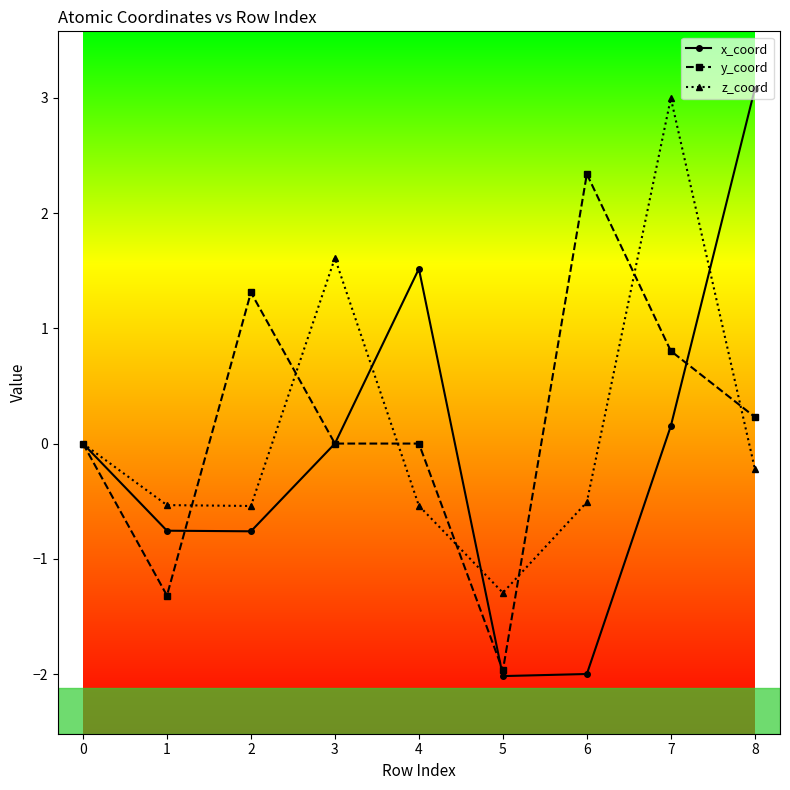

The x_coord series shows -0.8 at 1. True or false?

True